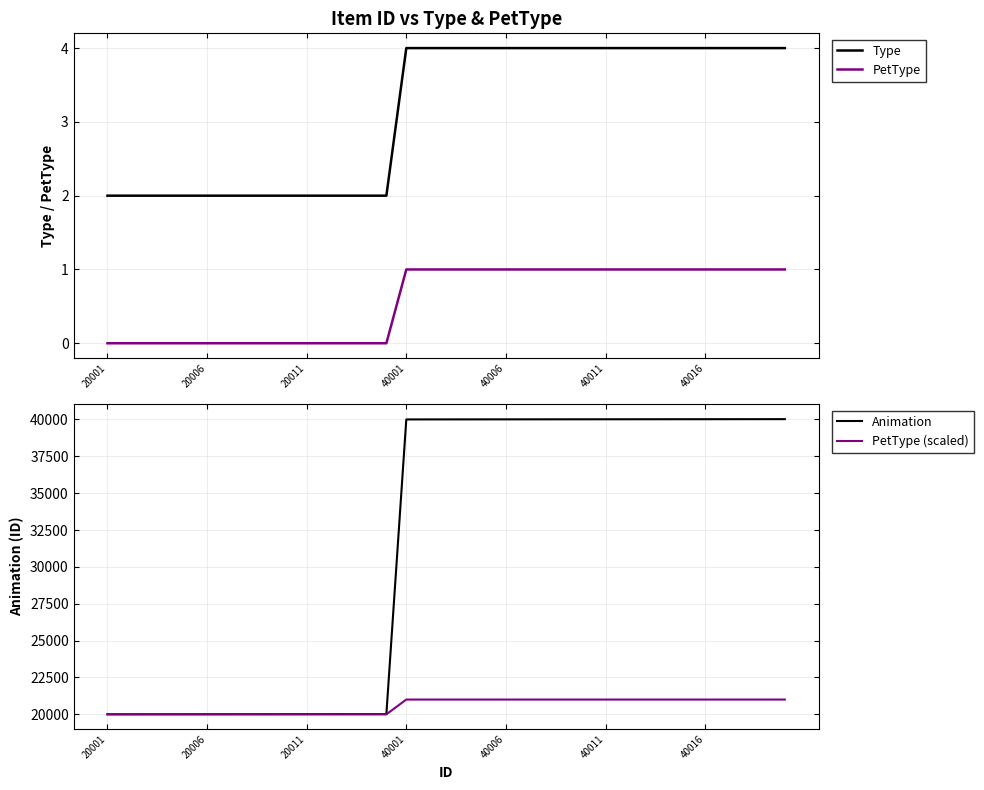

What is the difference between the maximum and minimum values in the PetType series?

1